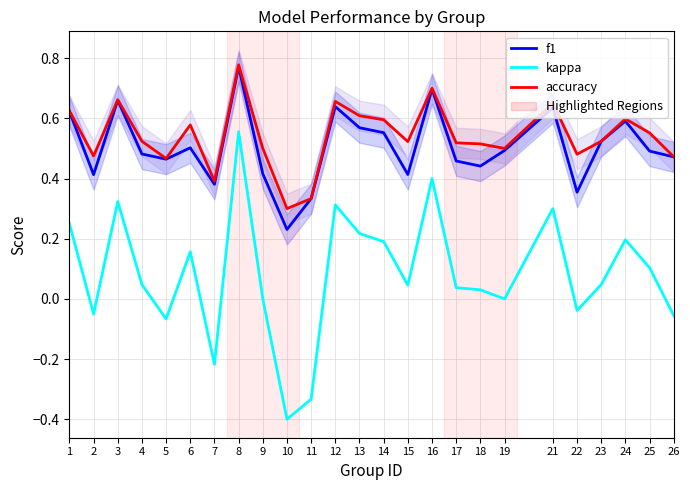

The kappa series shows 0.7 at 16. True or false?

False